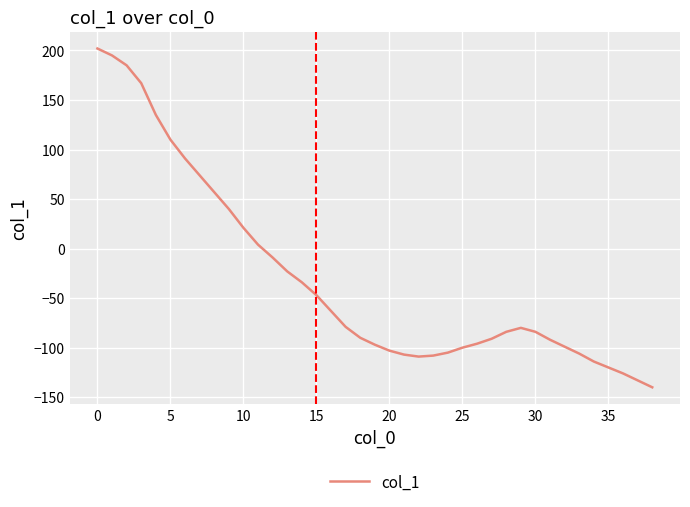

What is the difference between the maximum and minimum values?

342